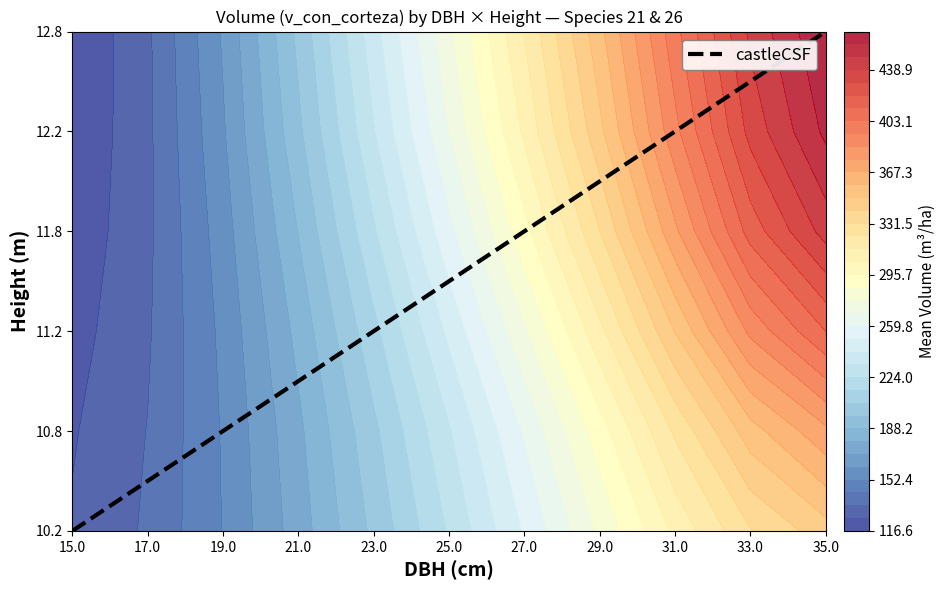

Which category has the lowest value across all series?

15.0